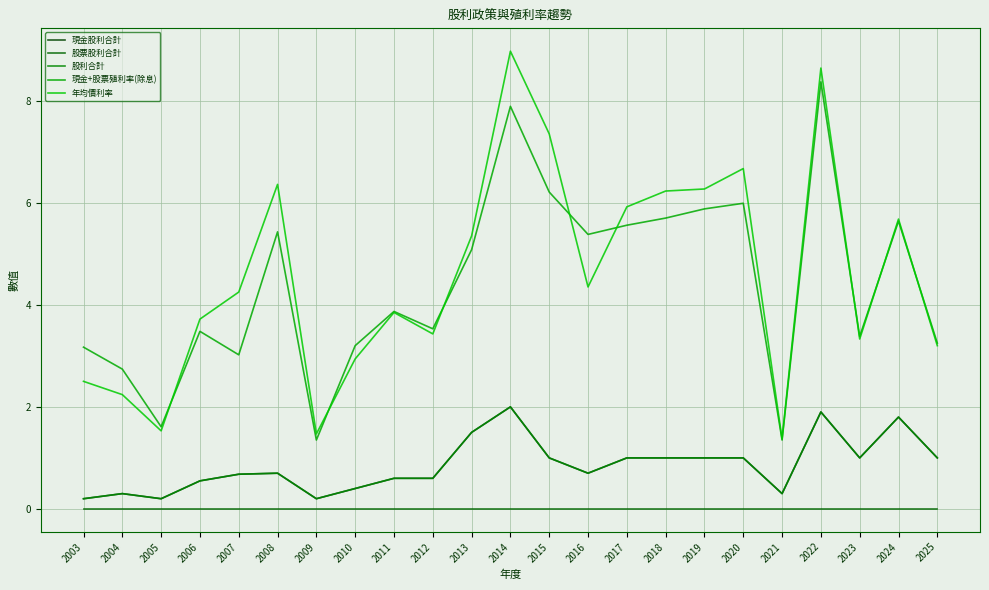

Reading left to right, what are all the values shown in this chart?

現金股利合計: 2003=0.2	2004=0.3	2005=0.2	2006=0.6	2007=0.7	2008=0.7	2009=0.2	2010=0.4	2011=0.6	2012=0.6	2013=1.5	2014=2.0	2015=1.0	2016=0.7	2017=1.0	2018=1.0	2019=1.0	2020=1.0	2021=0.3	2022=1.9	2023=1.0	2024=1.8	2025=1.0
股票股利合計: 2003=0.0	2004=0.0	2005=0.0	2006=0.0	2007=0.0	2008=0.0	2009=0.0	2010=0.0	2011=0.0	2012=0.0	2013=0.0	2014=0.0	2015=0.0	2016=0.0	2017=0.0	2018=0.0	2019=0.0	2020=0.0	2021=0.0	2022=0.0	2023=0.0	2024=0.0	2025=0.0
股利合計: 2003=0.2	2004=0.3	2005=0.2	2006=0.6	2007=0.7	2008=0.7	2009=0.2	2010=0.4	2011=0.6	2012=0.6	2013=1.5	2014=2.0	2015=1.0	2016=0.7	2017=1.0	2018=1.0	2019=1.0	2020=1.0	2021=0.3	2022=1.9	2023=1.0	2024=1.8	2025=1.0
現金+股票殖利率(除息): 2003=3.2	2004=2.7	2005=1.6	2006=3.5	2007=3.0	2008=5.4	2009=1.4	2010=3.2	2011=3.9	2012=3.5	2013=5.1	2014=7.9	2015=6.2	2016=5.4	2017=5.6	2018=5.7	2019=5.9	2020=6.0	2021=1.4	2022=8.4	2023=3.4	2024=5.6	2025=3.2
年均價利率: 2003=2.5	2004=2.2	2005=1.5	2006=3.7	2007=4.2	2008=6.4	2009=1.5	2010=2.9	2011=3.9	2012=3.4	2013=5.3	2014=9.0	2015=7.3	2016=4.3	2017=5.9	2018=6.2	2019=6.3	2020=6.7	2021=1.4	2022=8.6	2023=3.3	2024=5.7	2025=3.2